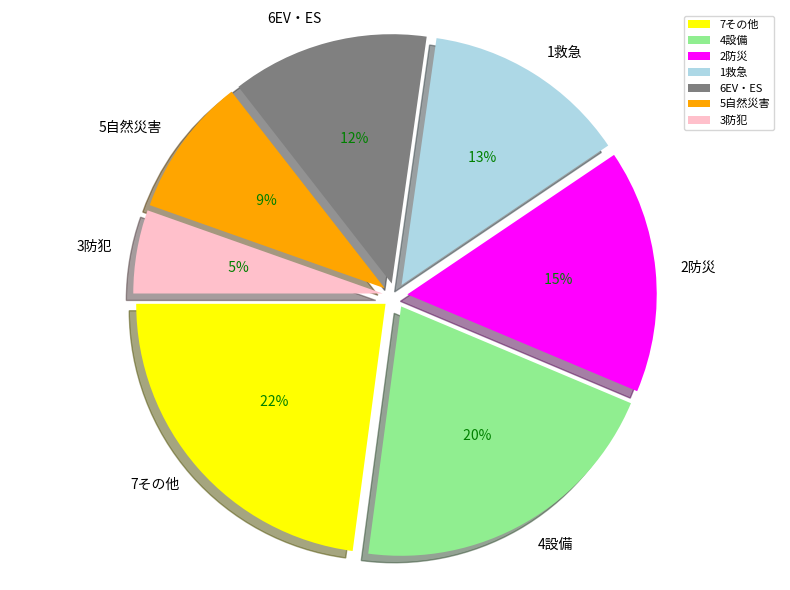

Which has a higher value, 5自然災害 or 4設備?

4設備